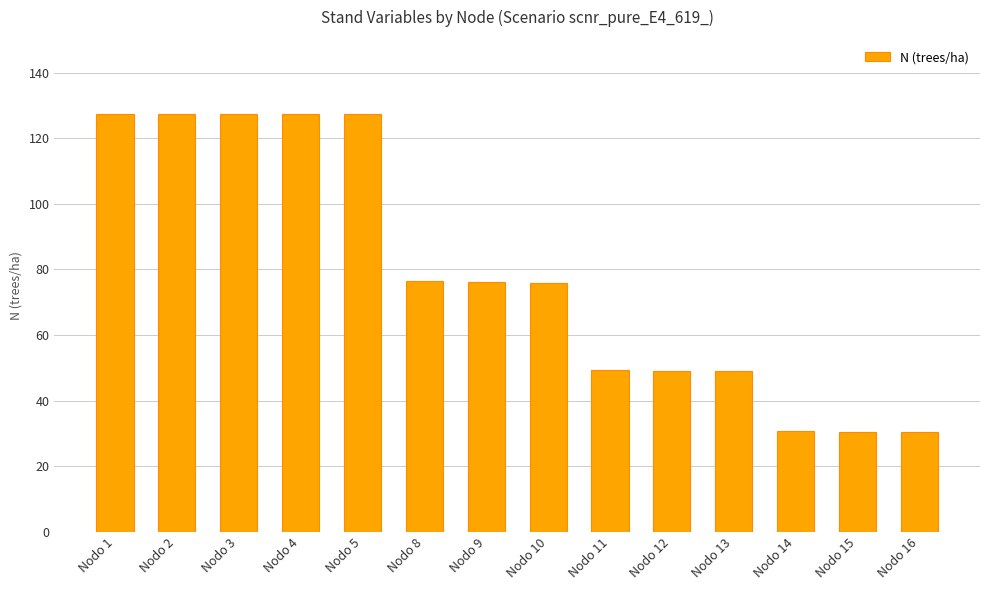

What is the smallest value displayed?

30.4